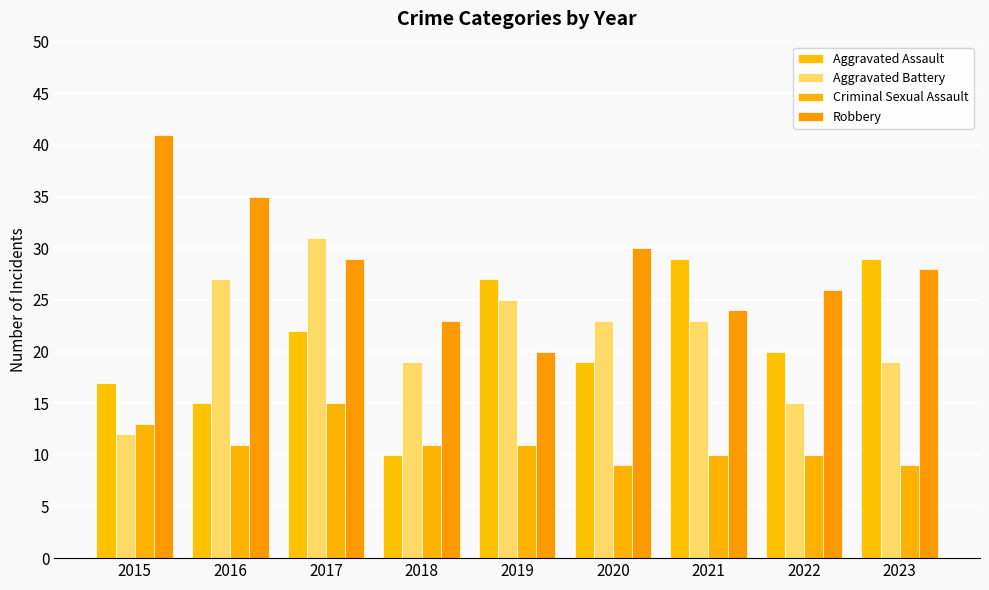

Is it true that Aggravated Assault equals 29 at 2023?

True